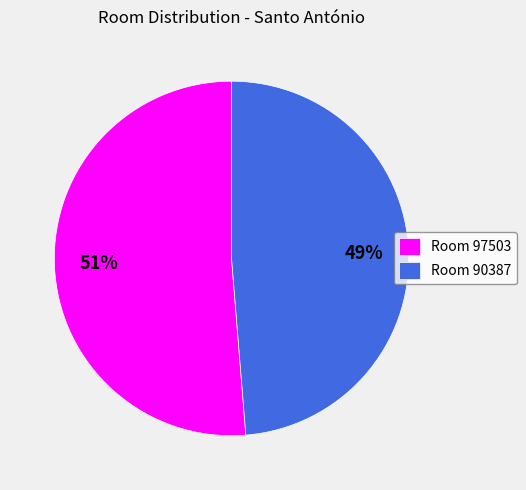

Rank the categories by value from highest to lowest.

Room 97503, Room 90387